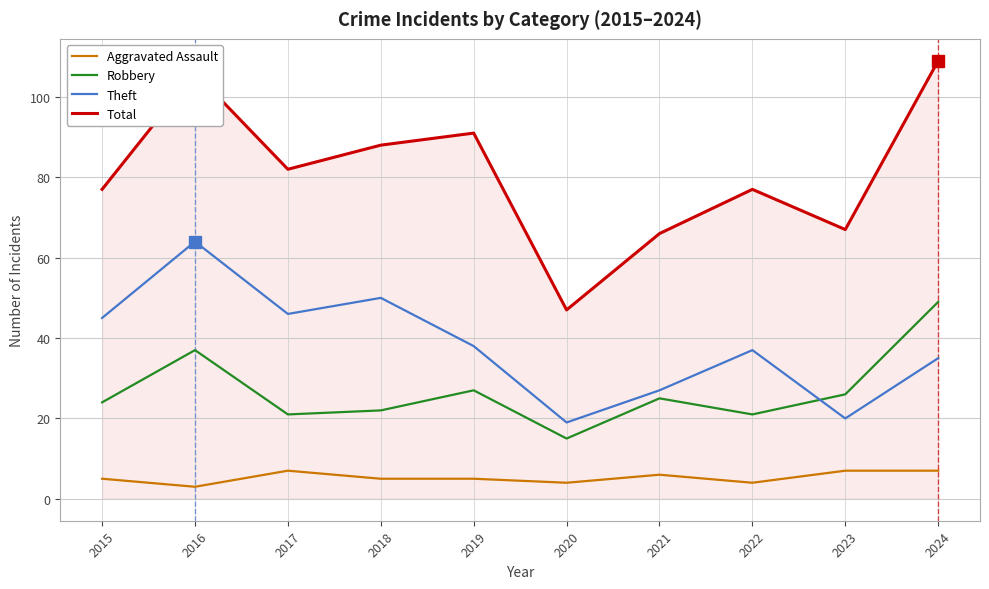

The value of Robbery at 2016 is 66. True or false?

False